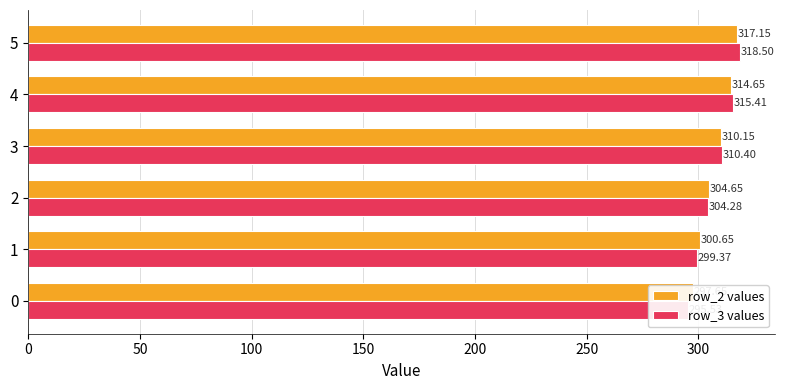

What is the sum of all row_2 values values?

1844.9